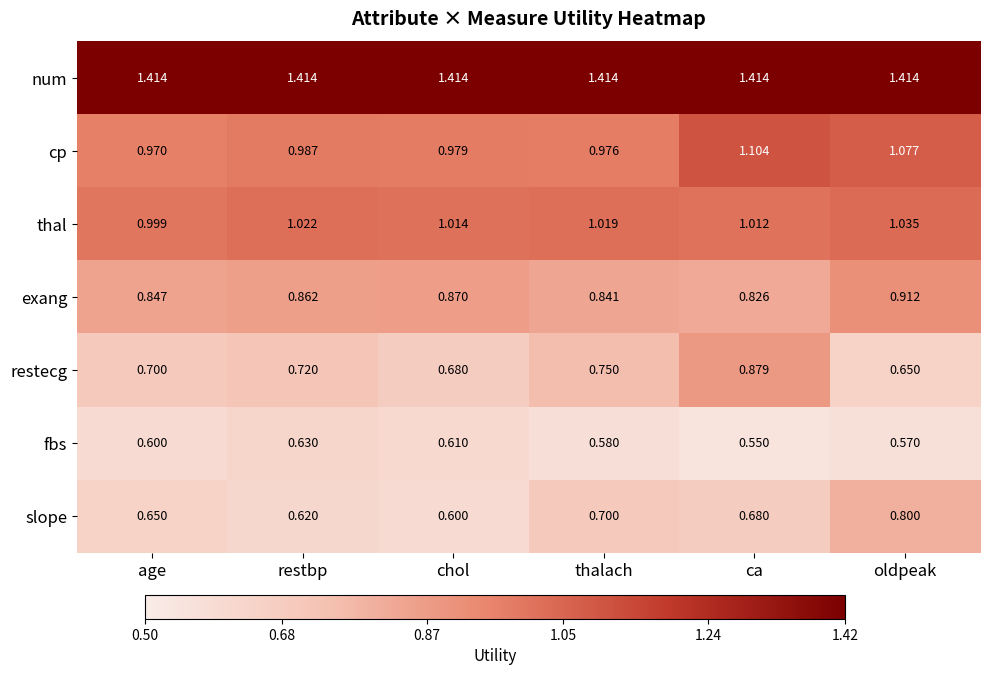

Which label corresponds to the smallest value in the chart?

ca